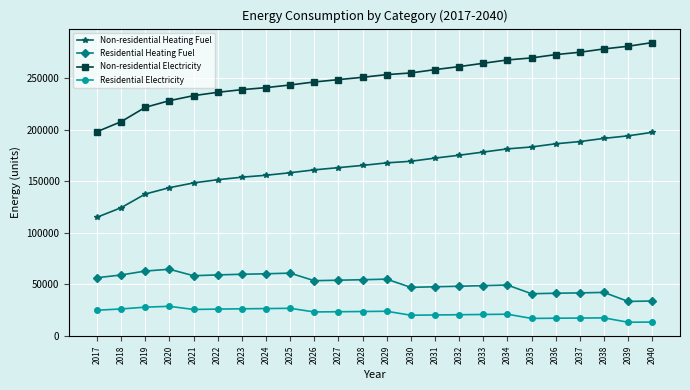

True or false: Non-residential Electricity has a value of 236173.6 at 2022.

True